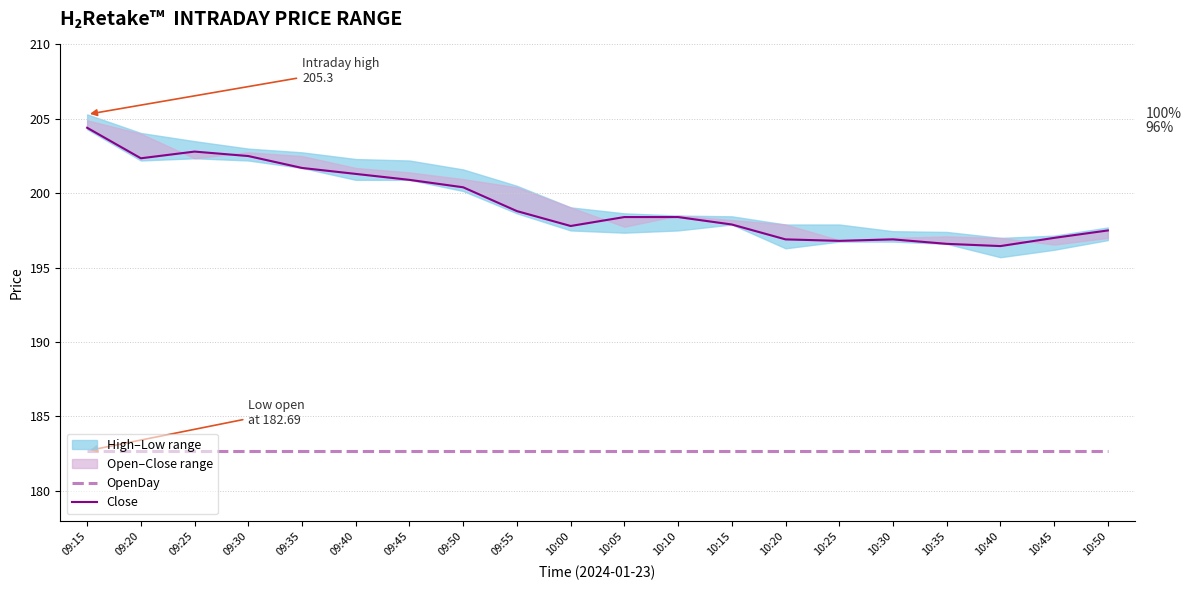

True or false: OpenDay has more than 0 points higher than both neighbors.

False